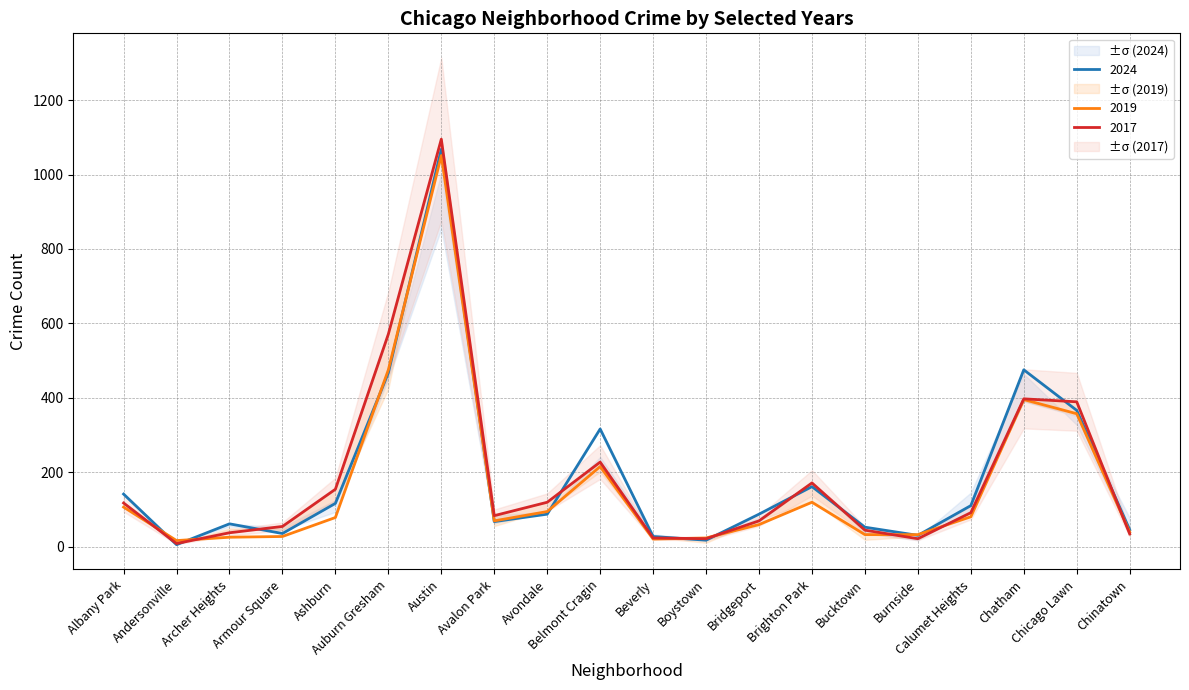

Which series has the largest total across all categories?

2024